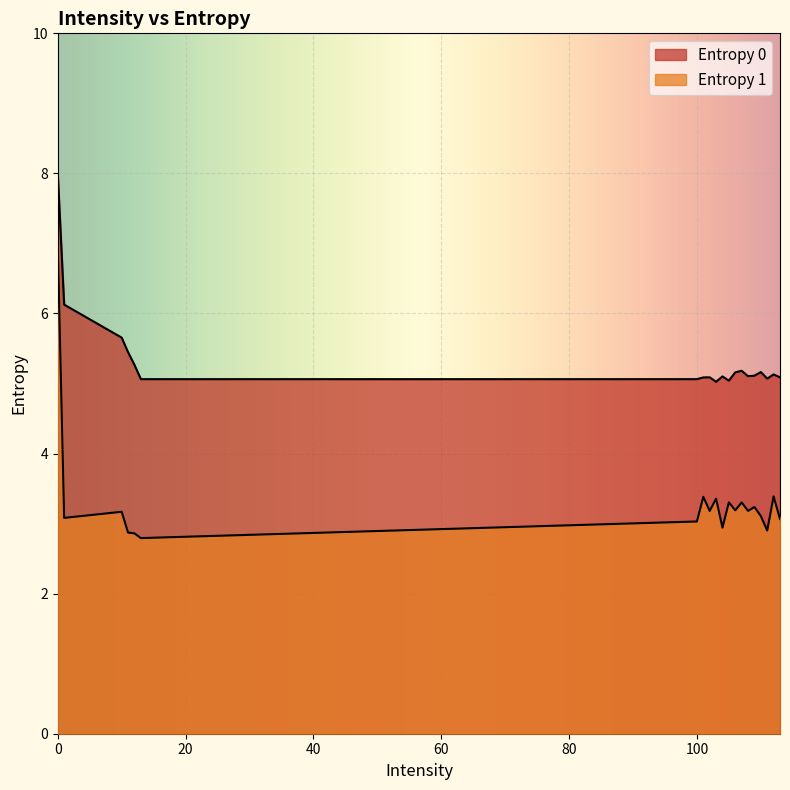

What are all the series names shown in the legend?

Entropy 0, Entropy 1